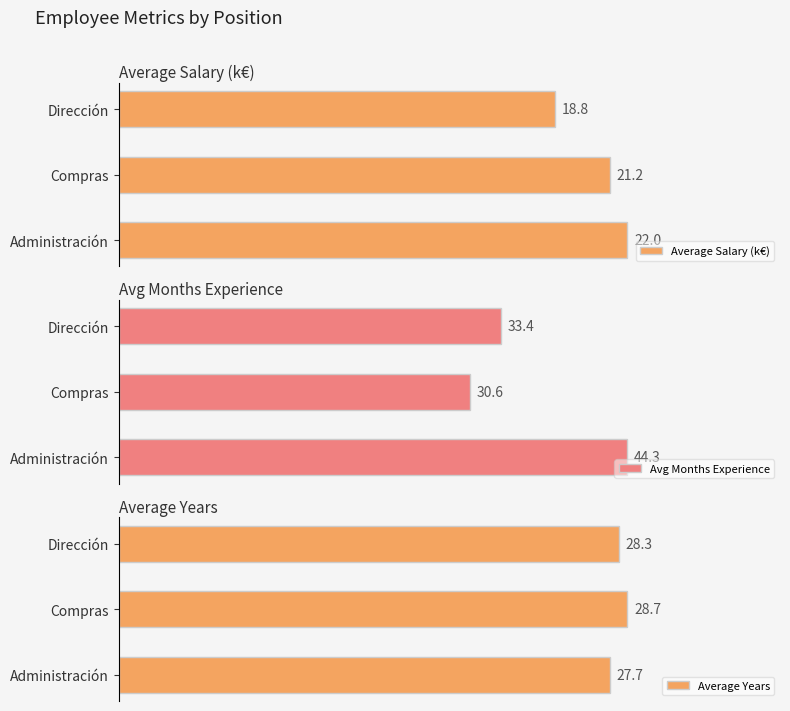

List the series in order of their overall mean, highest first.

Avg Months Experience, Average Years, Average Salary (k€)